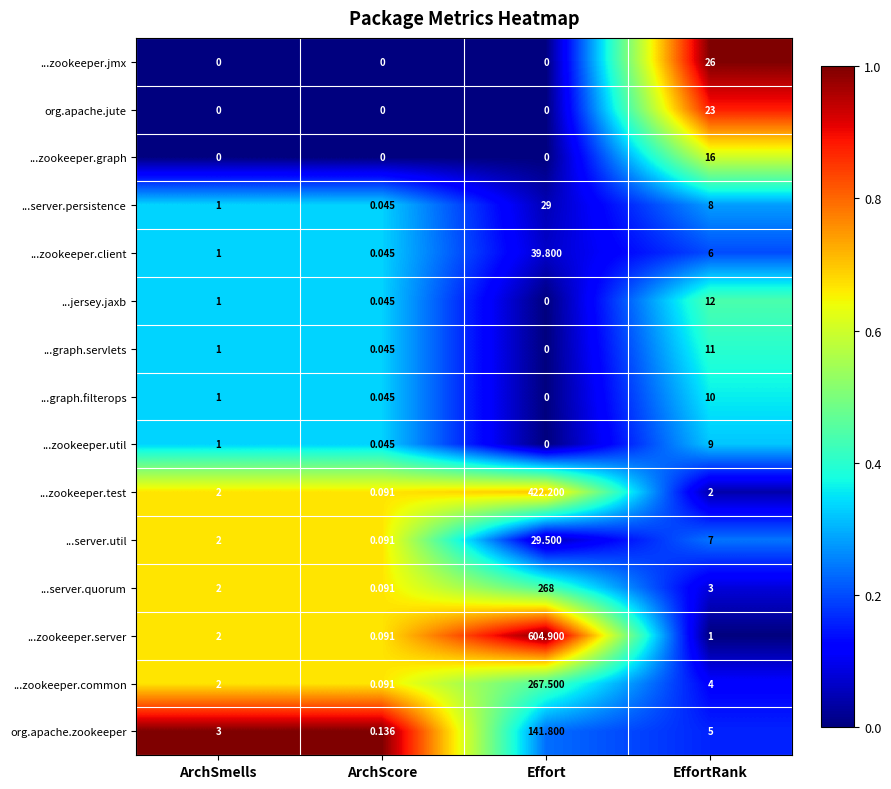

Which series has the largest total across all categories?

...zookeeper.server